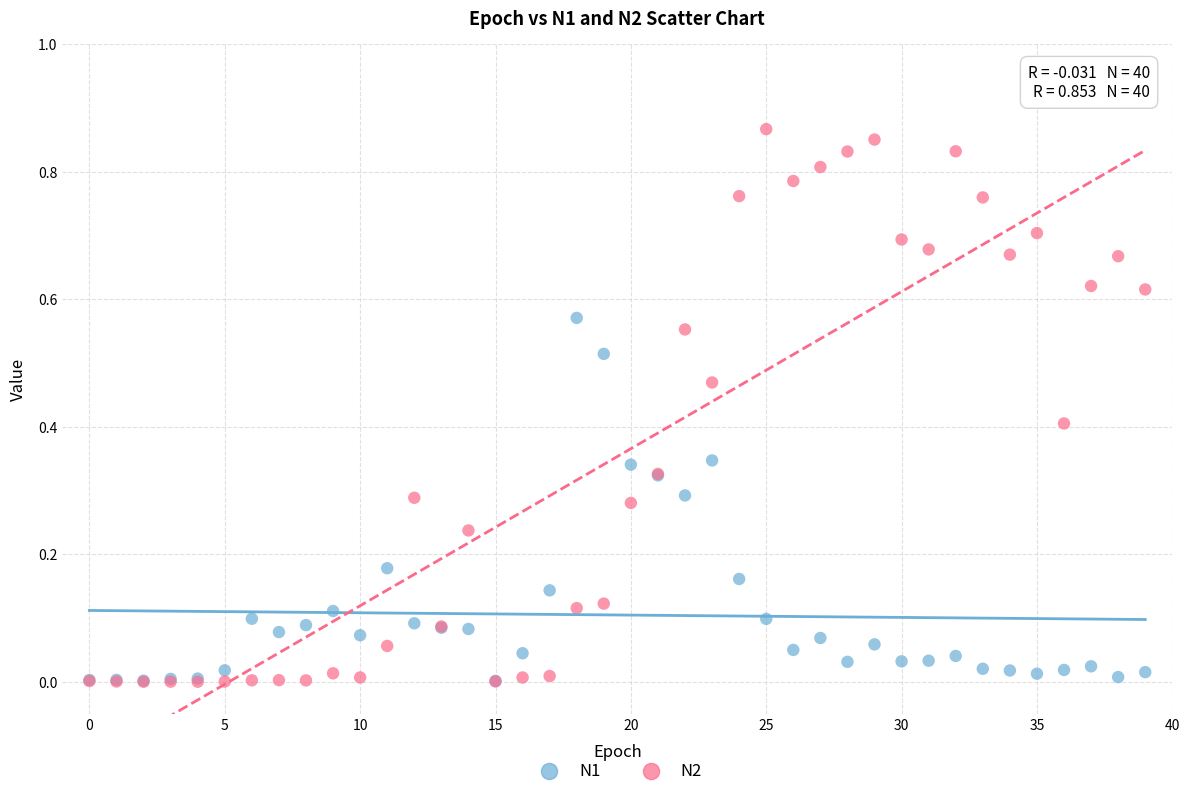

Which series has the widest spread of Y values?

N2